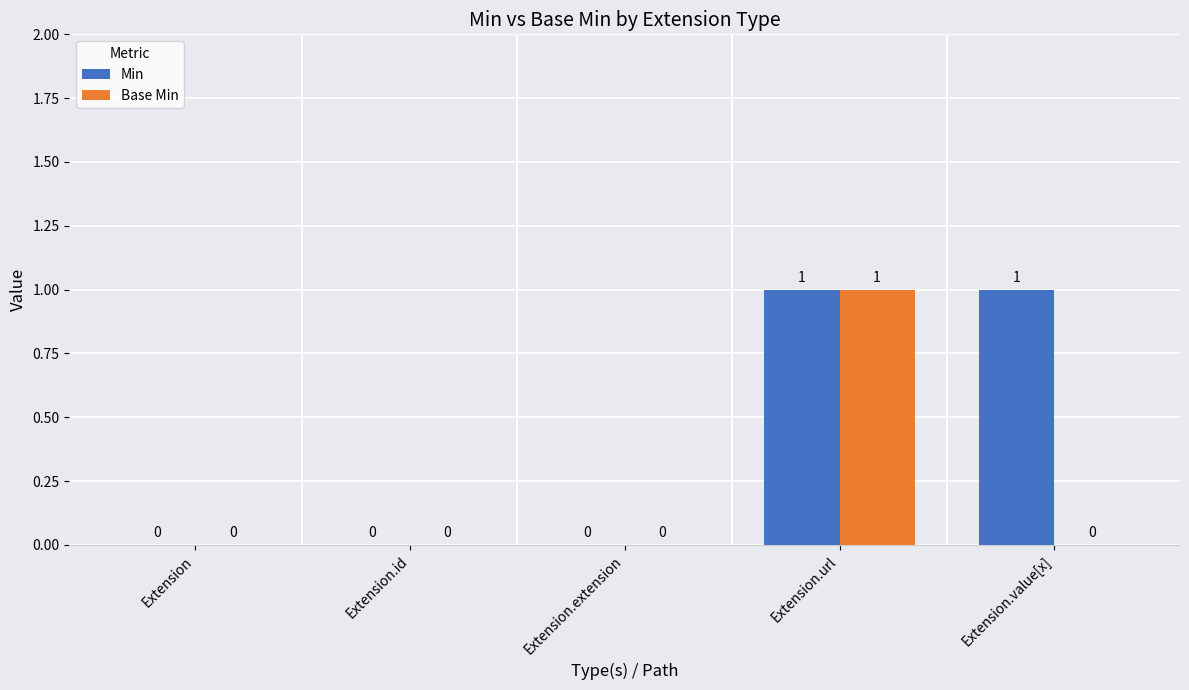

Which series has the largest total across all categories?

Min